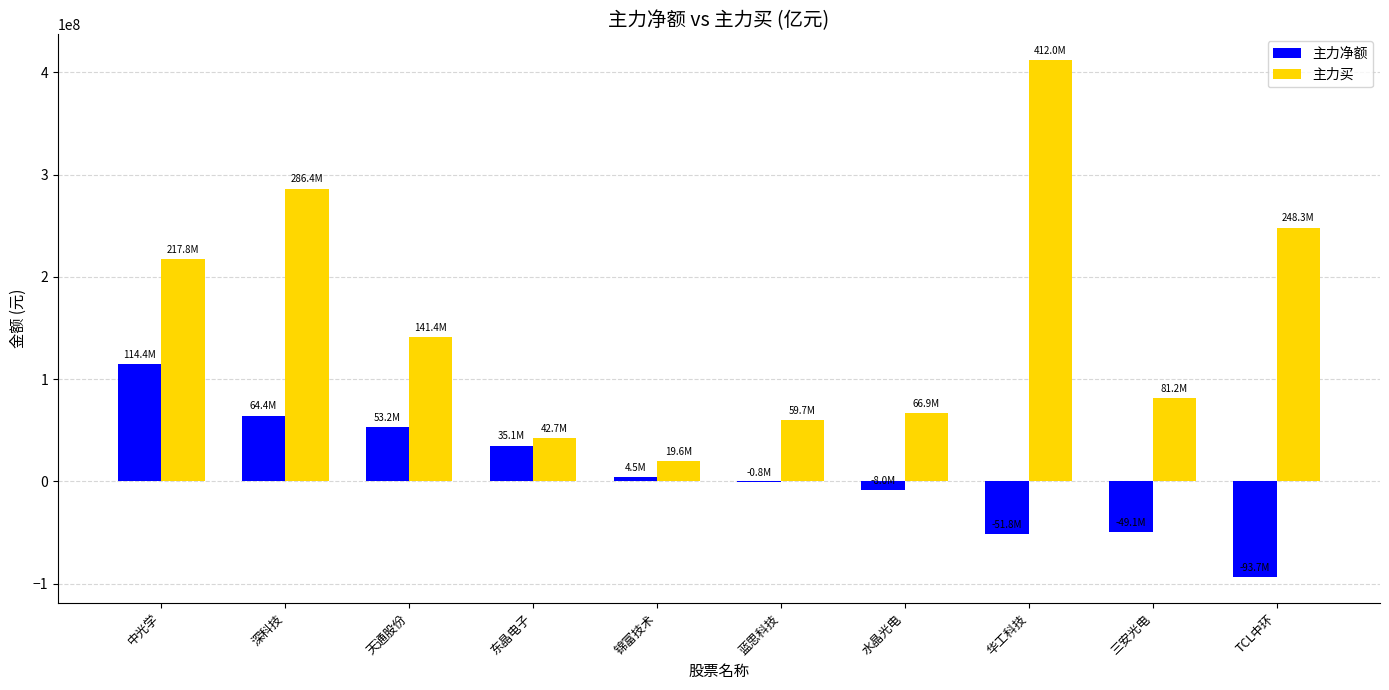

The 主力买 series shows 19584016 at 锦富技术. True or false?

True